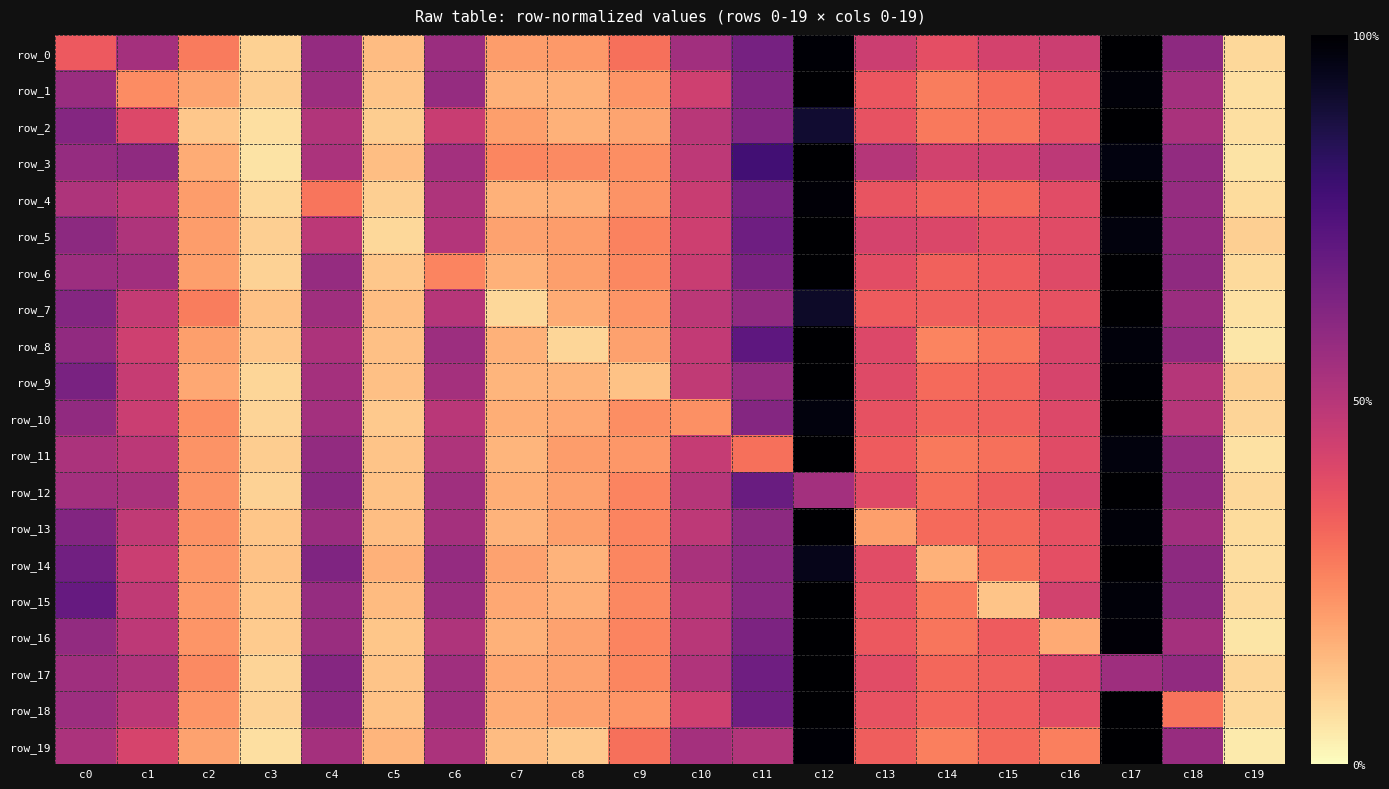

At which category does the chart reach its peak across all series?

c17